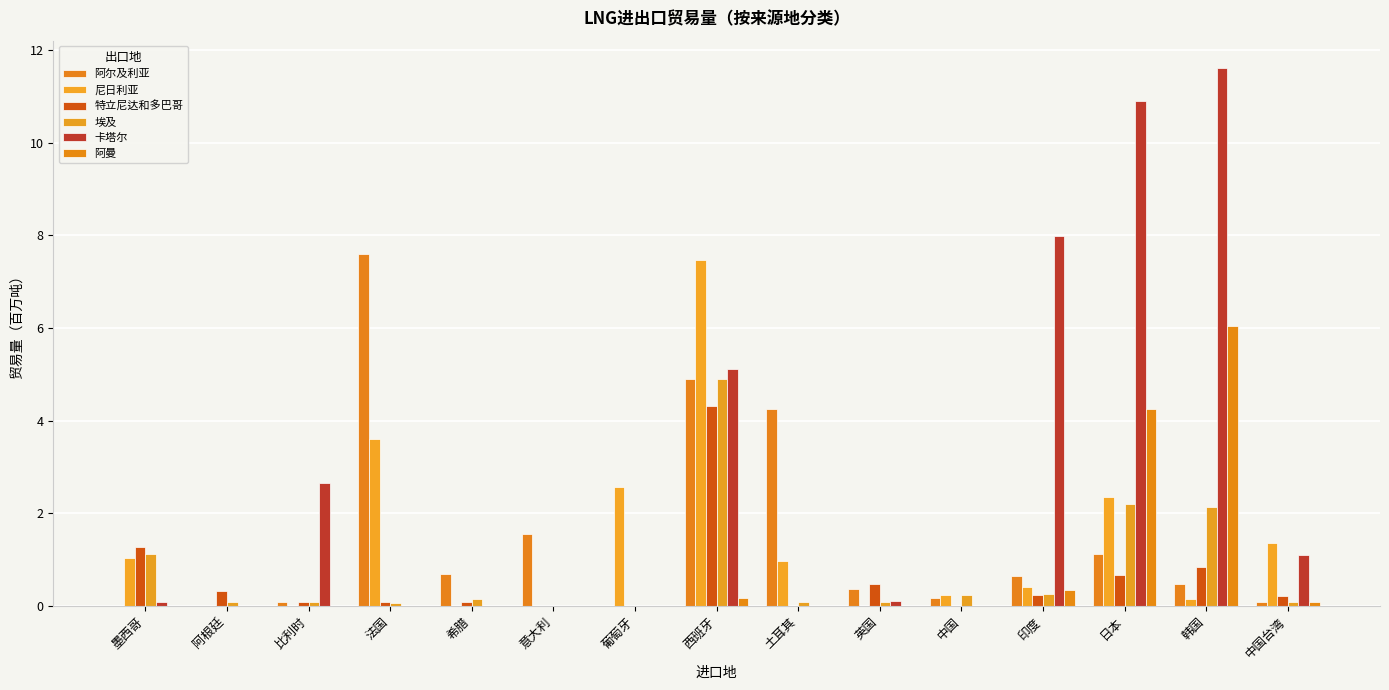

The value of 阿曼 at 印度 is 0.1. True or false?

False